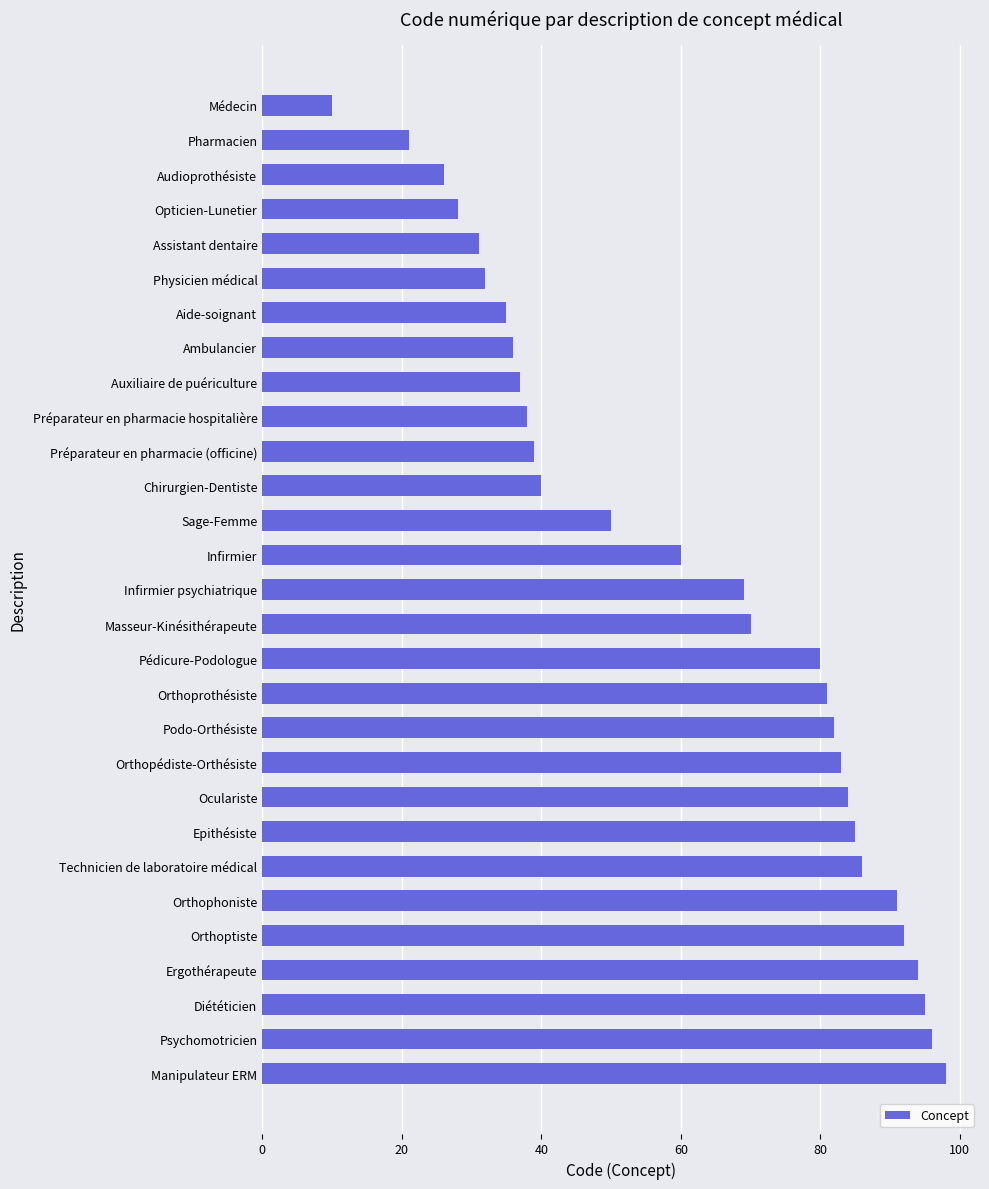

Reading bottom to top, what are all the values shown in this chart?

Manipulateur ERM=98	Psychomotricien=96	Diététicien=95	Ergothérapeute=94	Orthoptiste=92	Orthophoniste=91	Technicien de laboratoire médical=86	Epithésiste=85	Oculariste=84	Orthopédiste-Orthésiste=83	Podo-Orthésiste=82	Orthoprothésiste=81	Pédicure-Podologue=80	Masseur-Kinésithérapeute=70	Infirmier psychiatrique=69	Infirmier=60	Sage-Femme=50	Chirurgien-Dentiste=40	Préparateur en pharmacie (officine)=39	Préparateur en pharmacie hospitalière=38	Auxiliaire de puériculture=37	Ambulancier=36	Aide-soignant=35	Physicien médical=32	Assistant dentaire=31	Opticien-Lunetier=28	Audioprothésiste=26	Pharmacien=21	Médecin=10